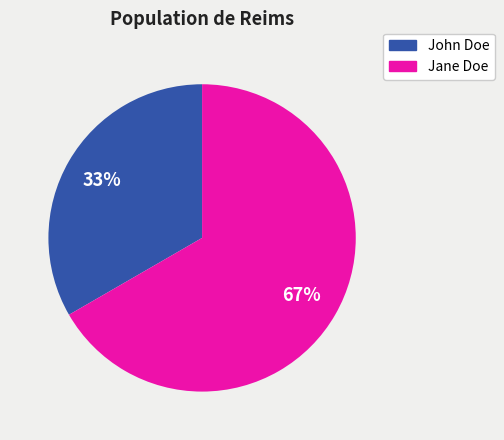

What is the majority slice?

Jane Doe